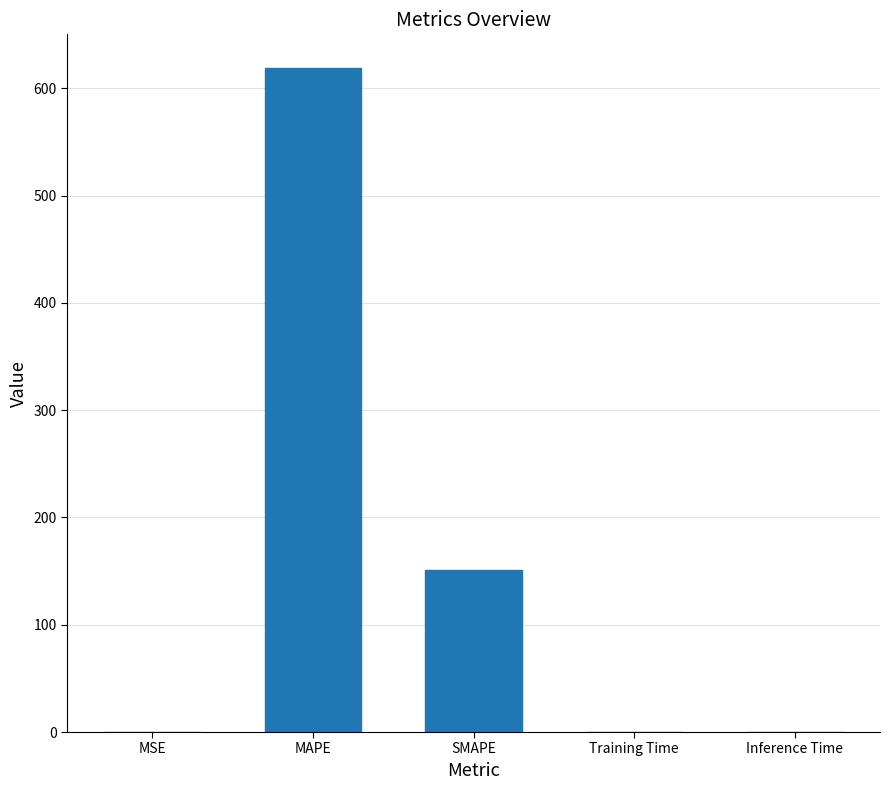

Count the number of data series in this chart.

1